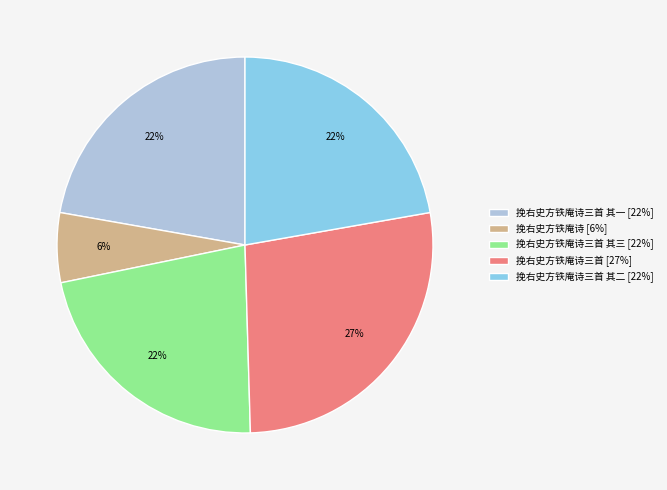

What is the ratio of the value at 挽右史方铁庵诗三首 其一 [22%] to the value at 挽右史方铁庵诗三首 其三 [22%]?

1.0